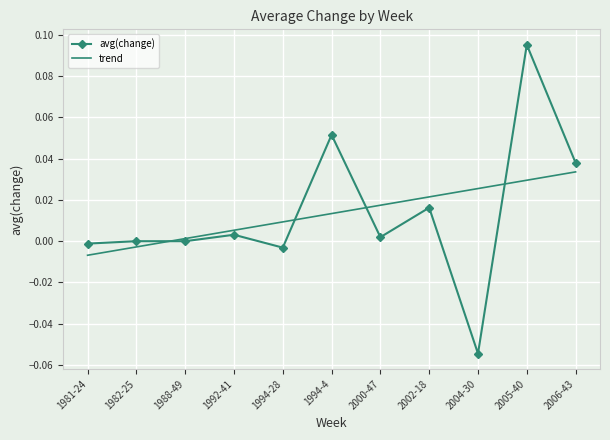

What position from the left is 2002-18?

8